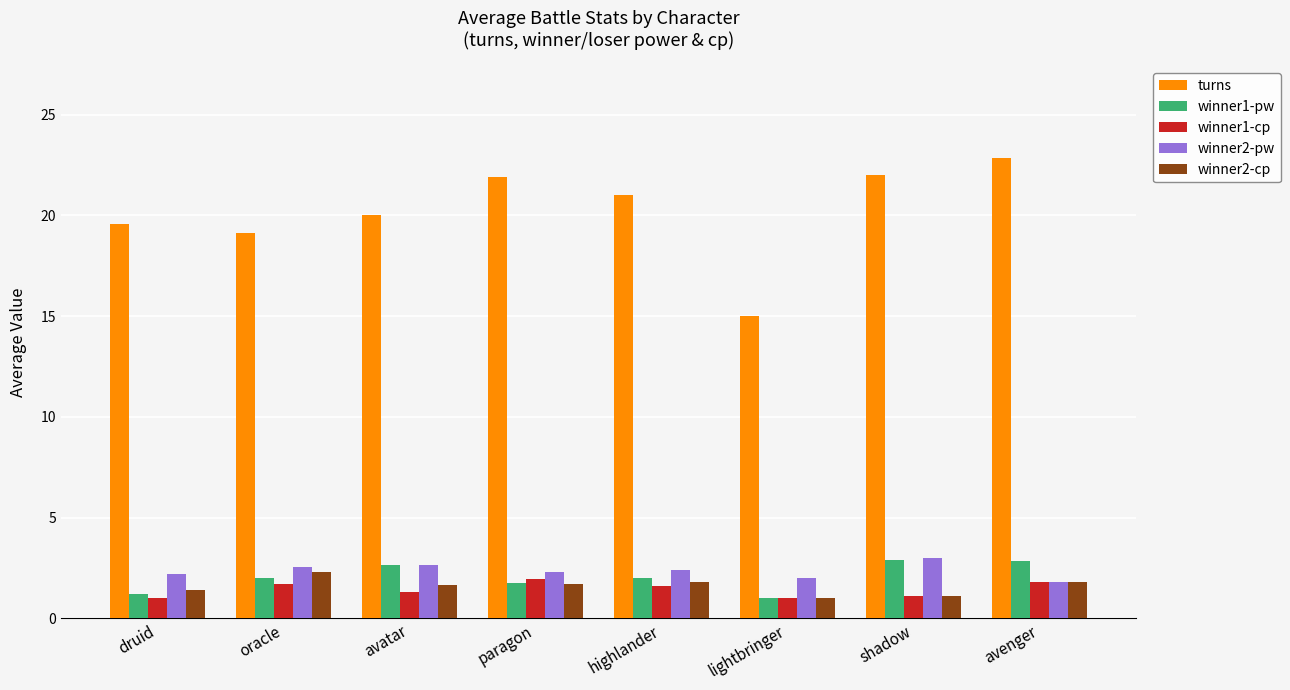

Which series has the largest range (max minus min)?

turns